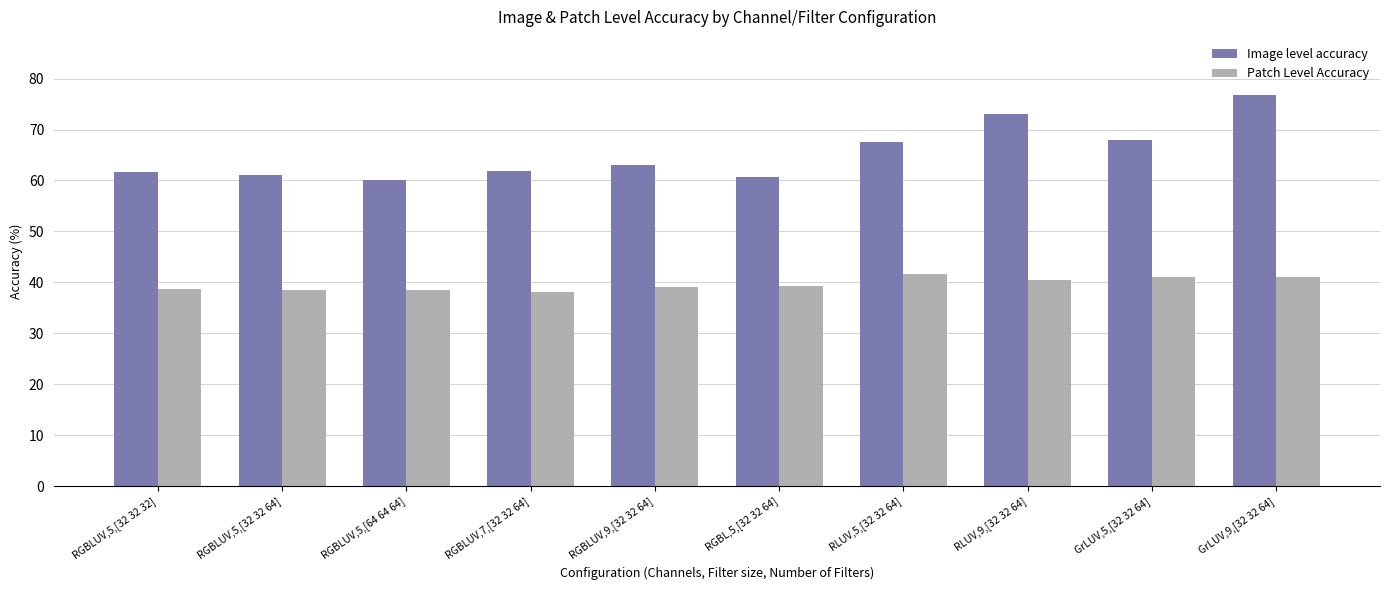

What is the label of the 1st bar from the left?

RGBLUV,5,[32 32 32]